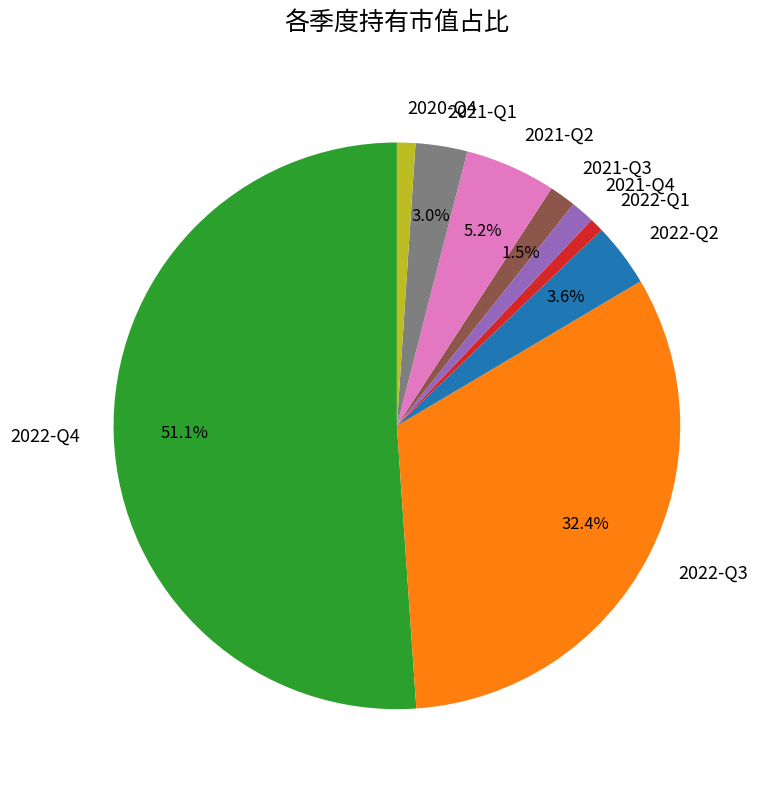

Is it true that 2021-Q2 is 5% of the pie?

True